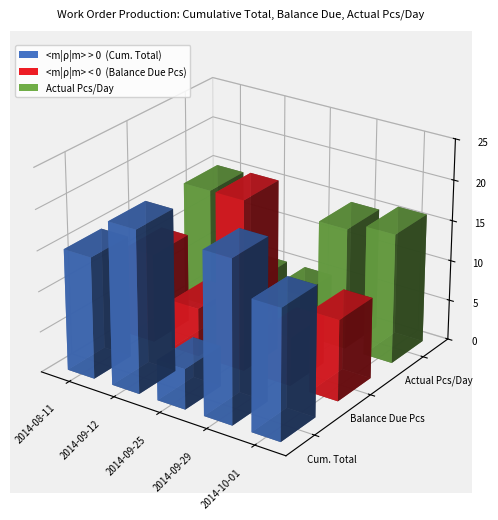

What are all the series names shown in the legend?

Cum. Total, Balance Due Pcs, Actual Pcs/Day